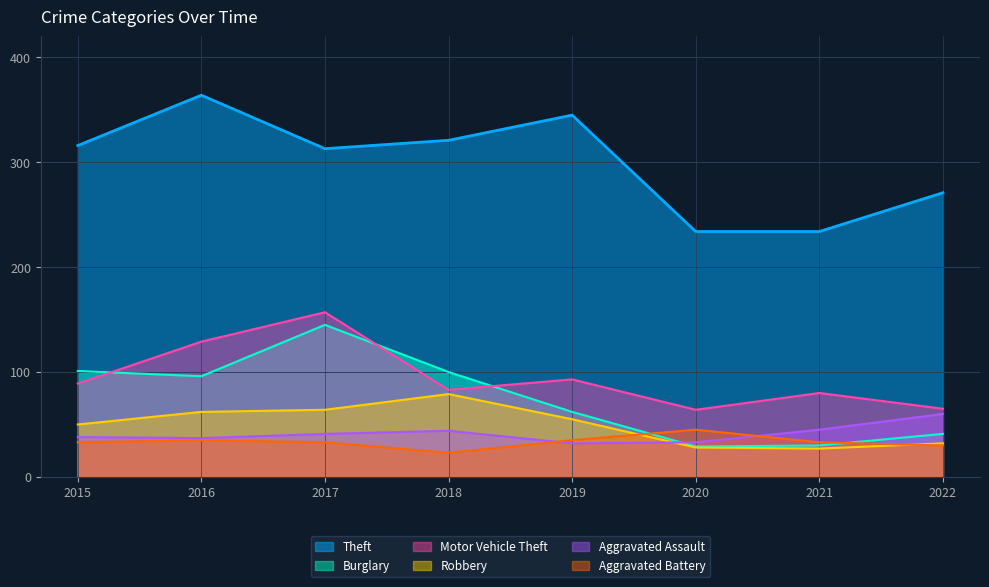

Is it true that Aggravated Battery equals 31 at 2018?

False